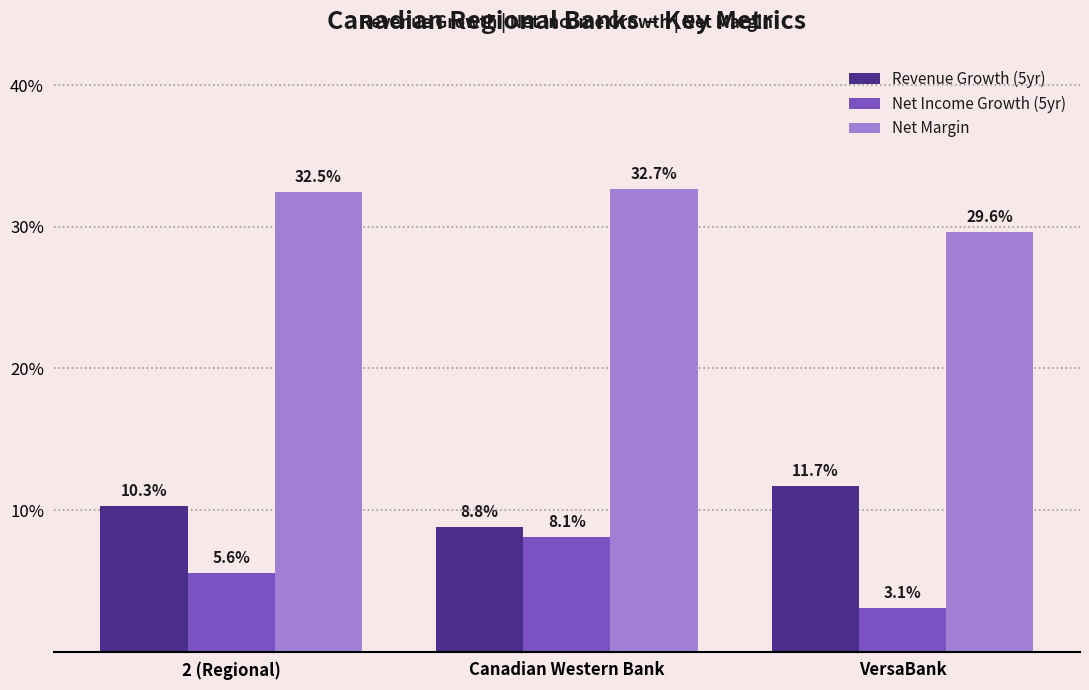

Reading right to left, what are all the values shown in this chart?

Revenue Growth (5yr): 0.1	0.1	0.1
Net Income Growth (5yr): 0.0	0.1	0.1
Net Margin: 0.3	0.3	0.3